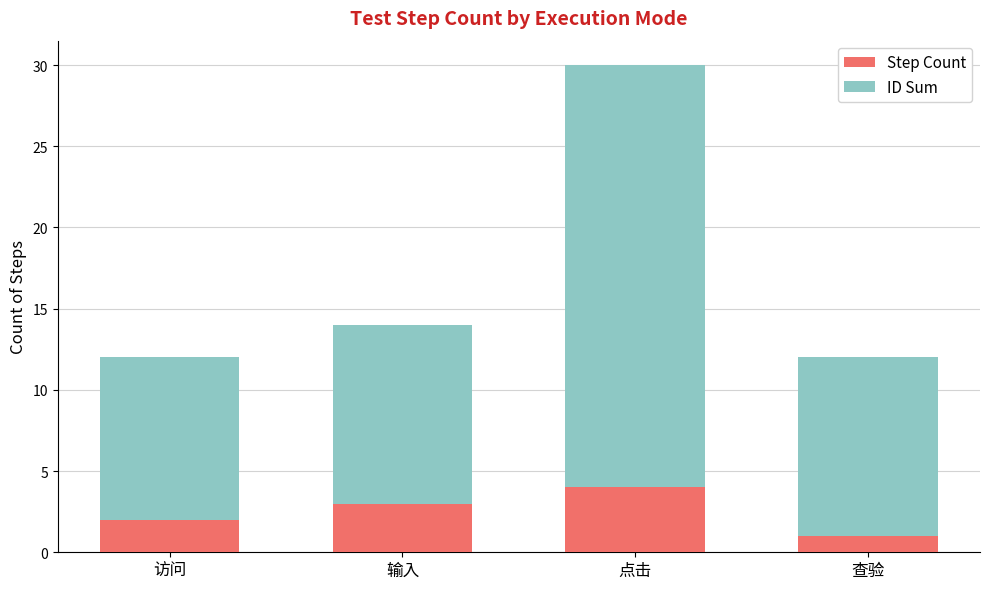

What is the difference between the maximum and minimum values in the Step Count series?

3